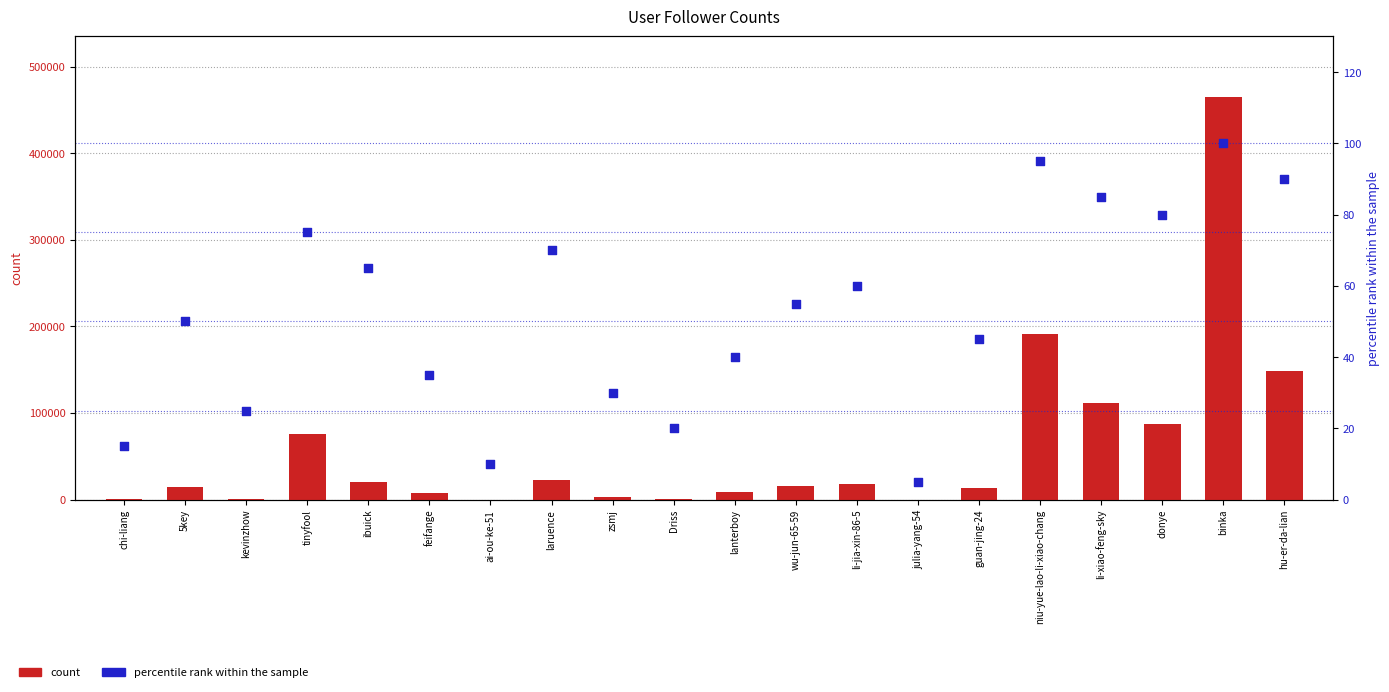

Which series has the largest Y range (max minus min)?

count